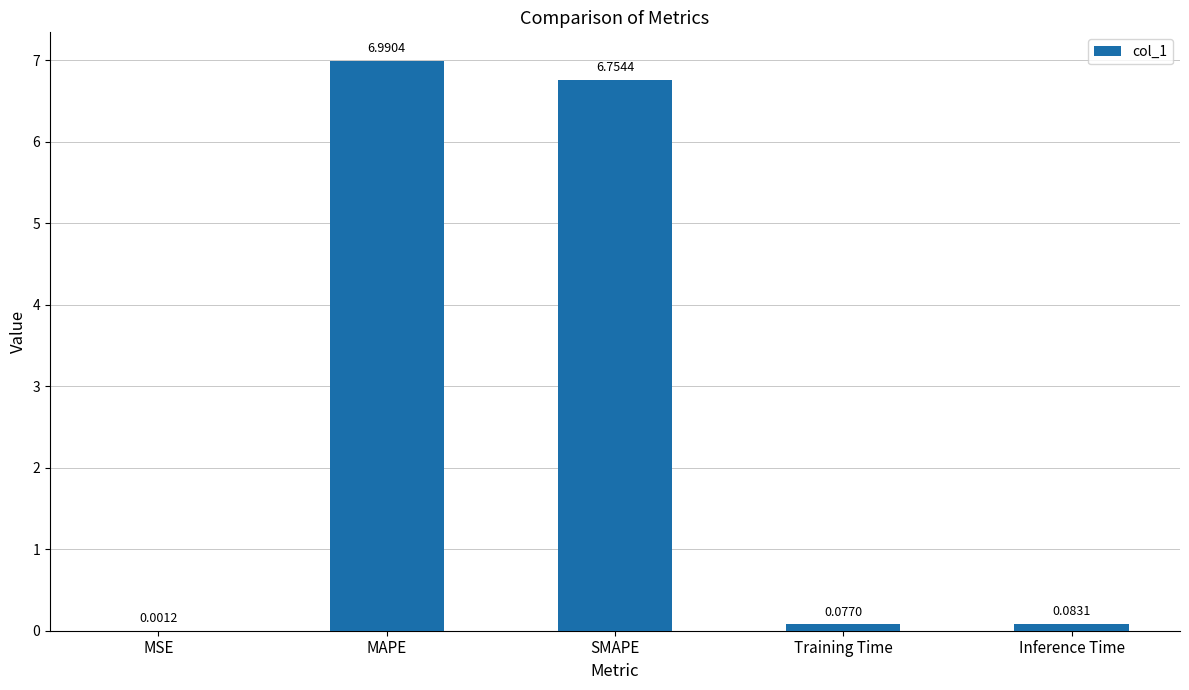

What is the change in value from MAPE to Inference Time?

-6.9